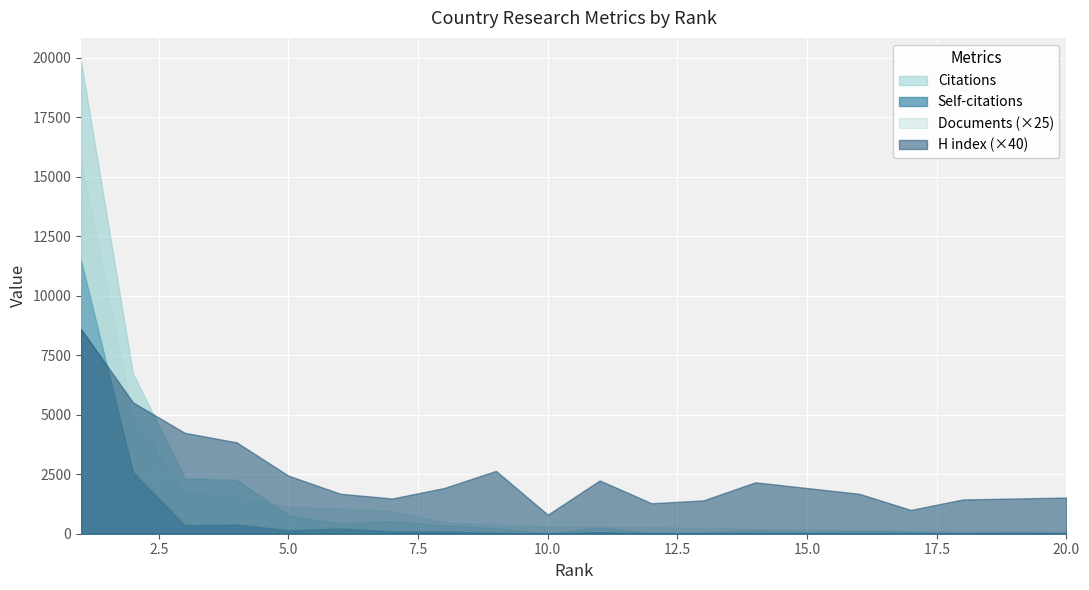

How many lines are shown in the chart?

4